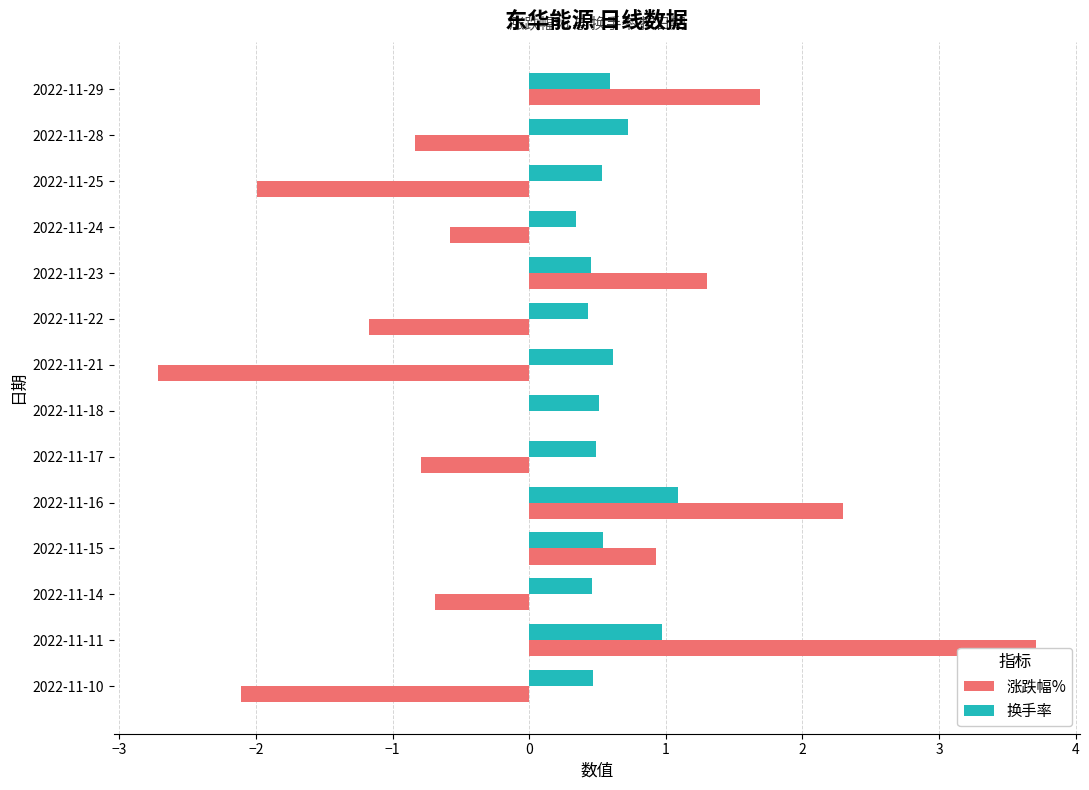

How many categories are shown in the chart?

14